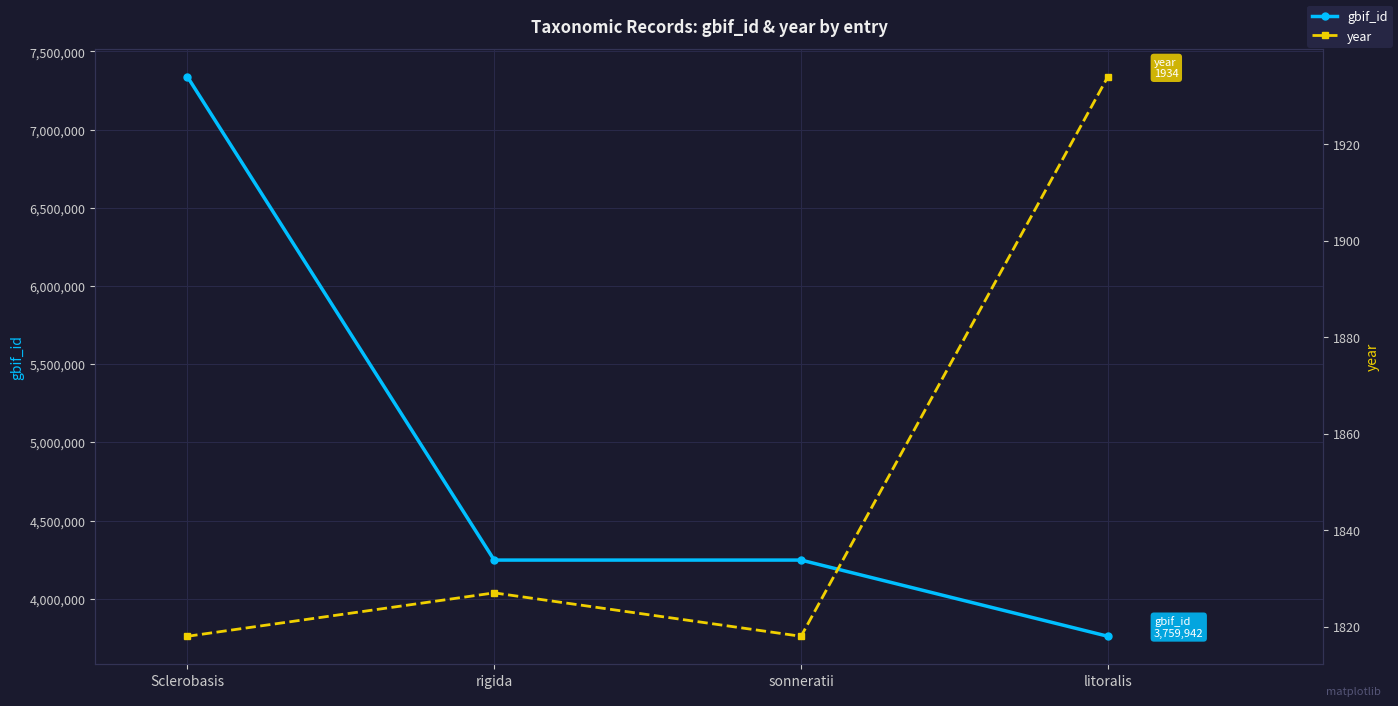

Rank the series by their average value, from highest to lowest.

gbif_id, year